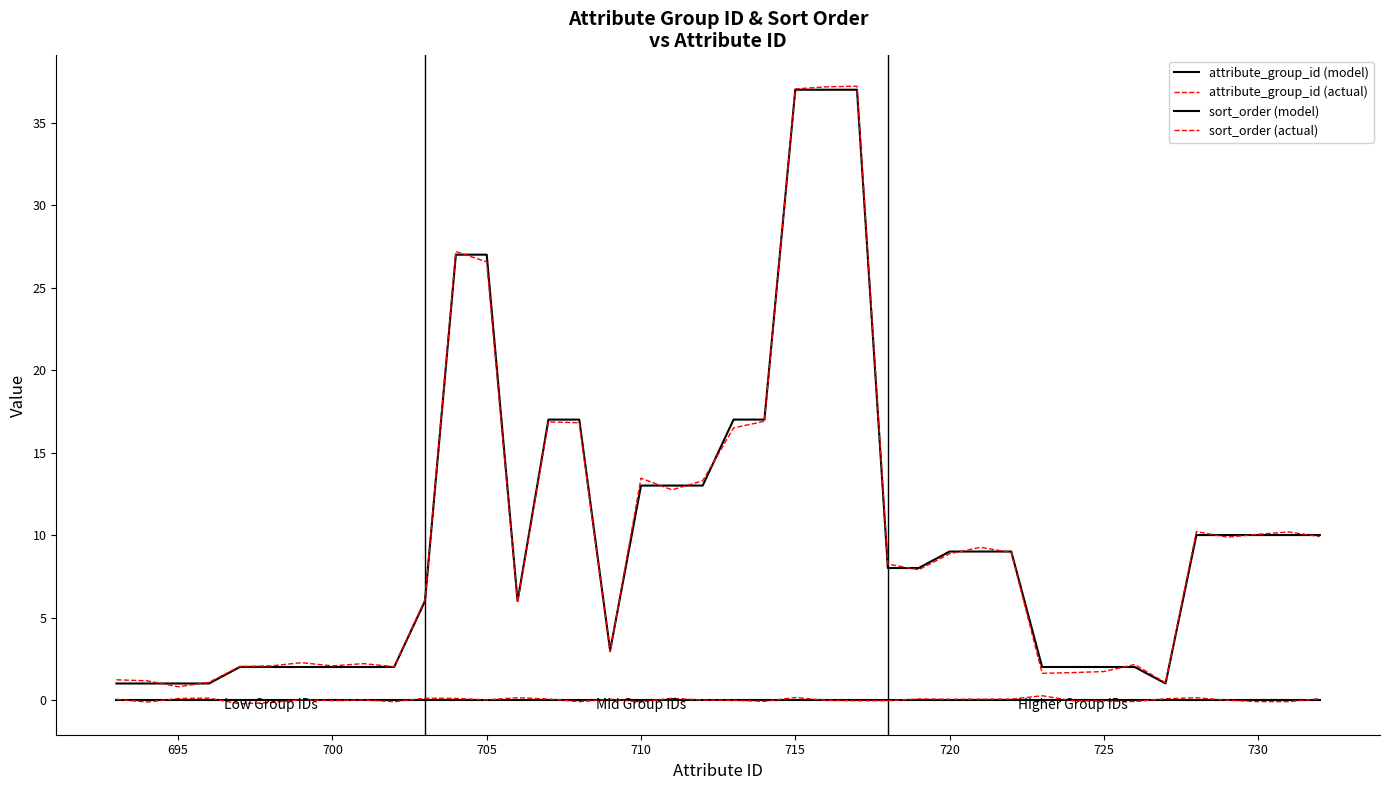

How many lines are shown in the chart?

4